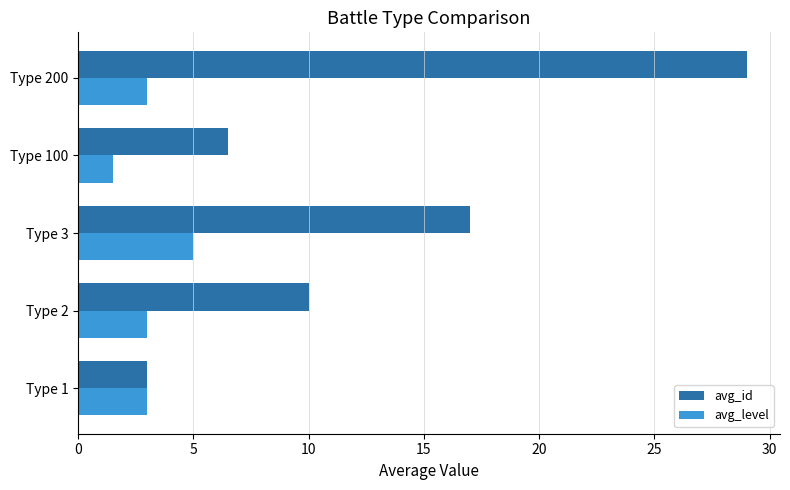

List the labels in order of avg_id value, smallest first.

Type 1, Type 100, Type 2, Type 3, Type 200